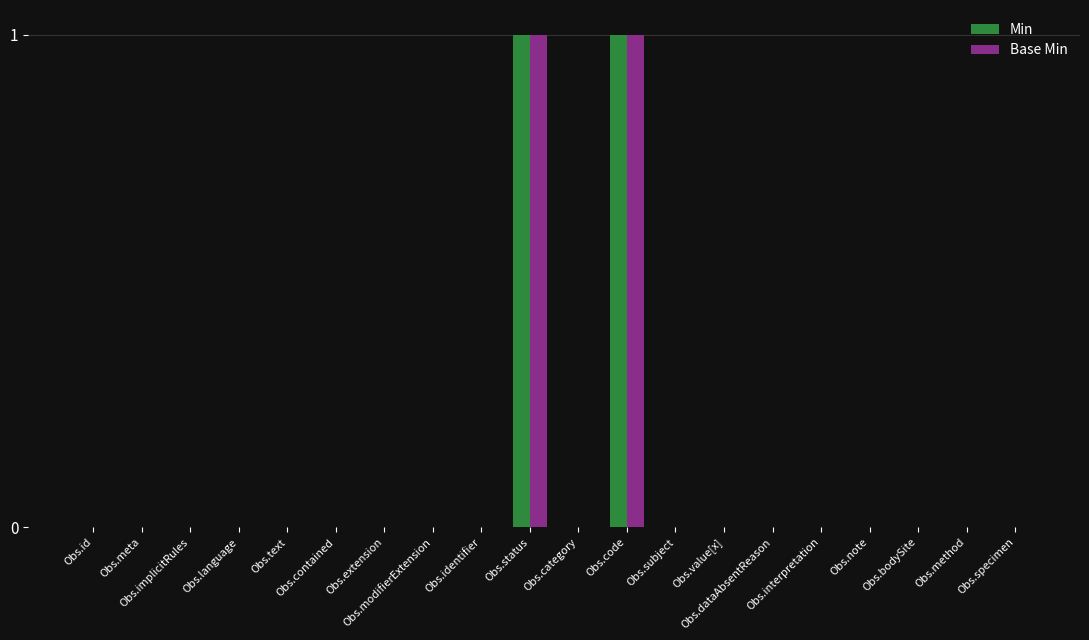

What is the maximum value shown in the chart?

1